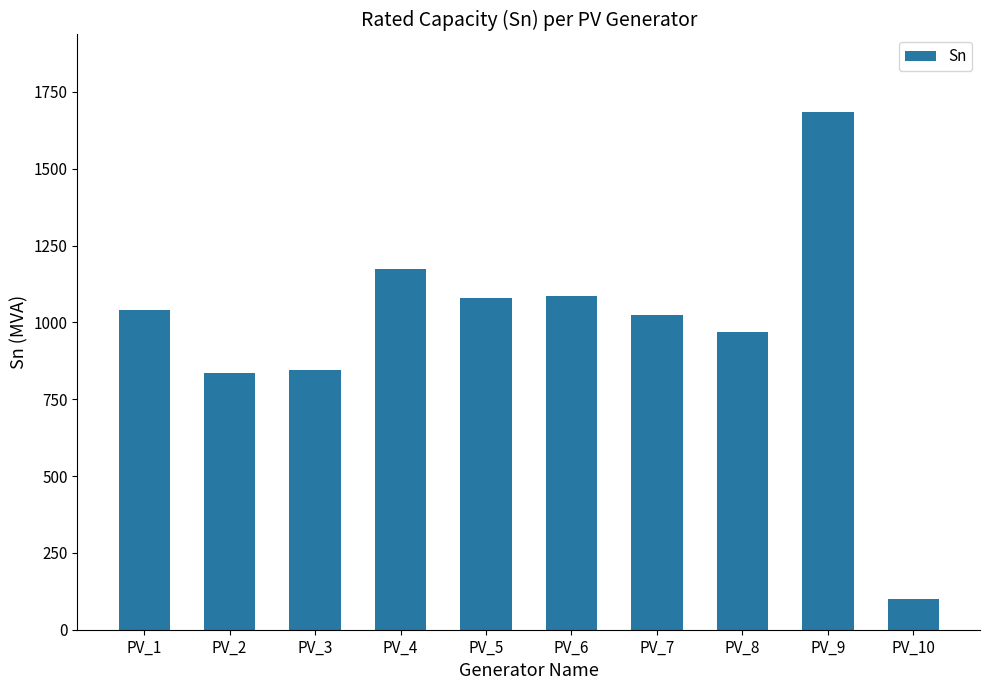

What is the average value?

984.0